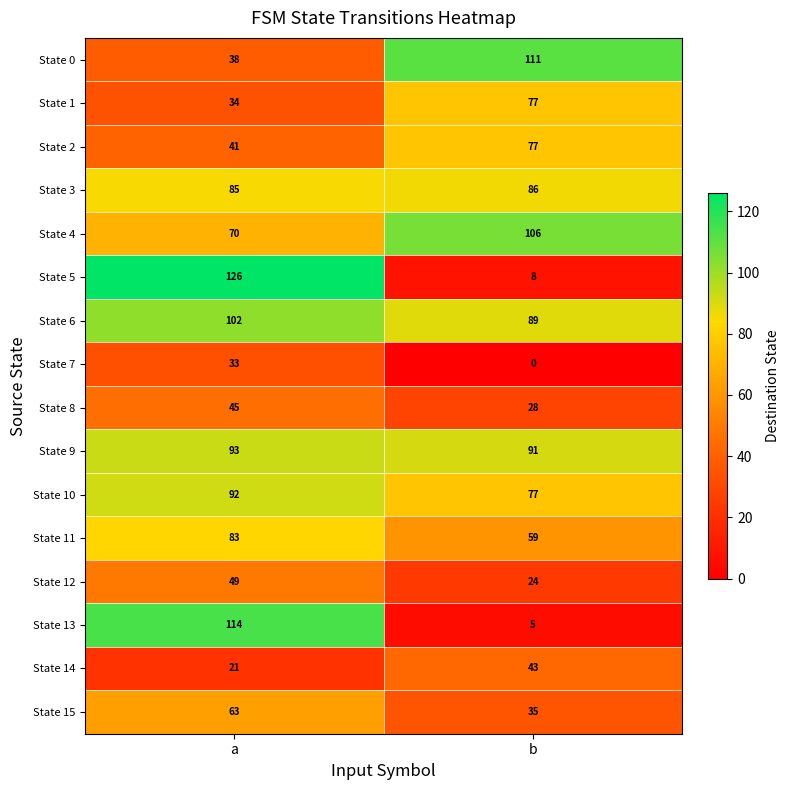

Which label corresponds to the largest value in the chart?

a